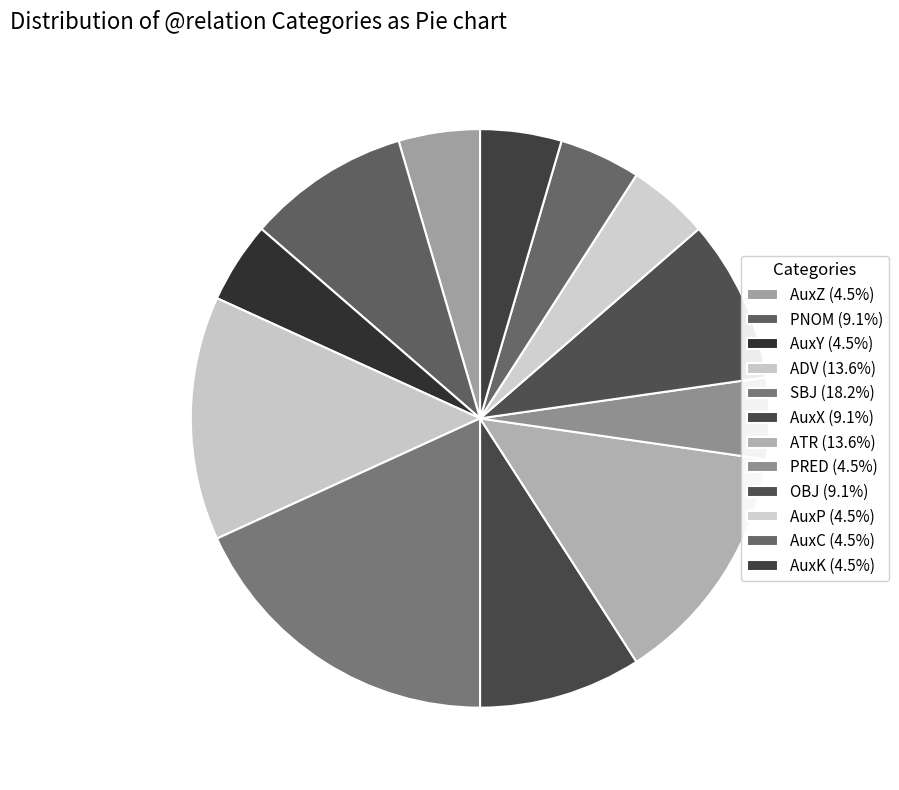

How many segments does this pie chart have?

12